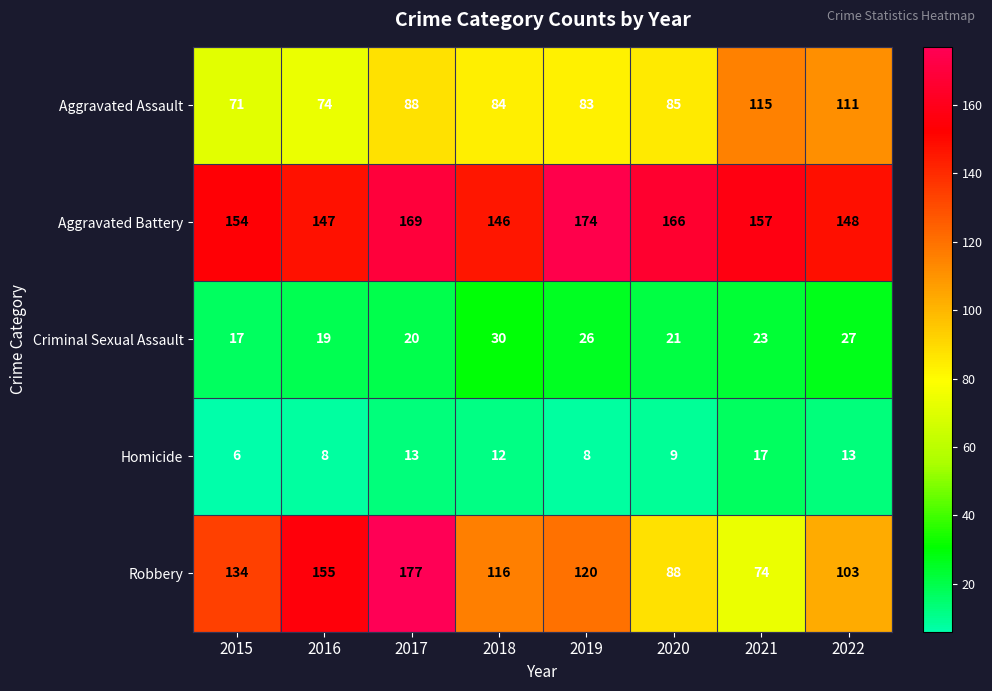

What is the sum of all Criminal Sexual Assault values?

183